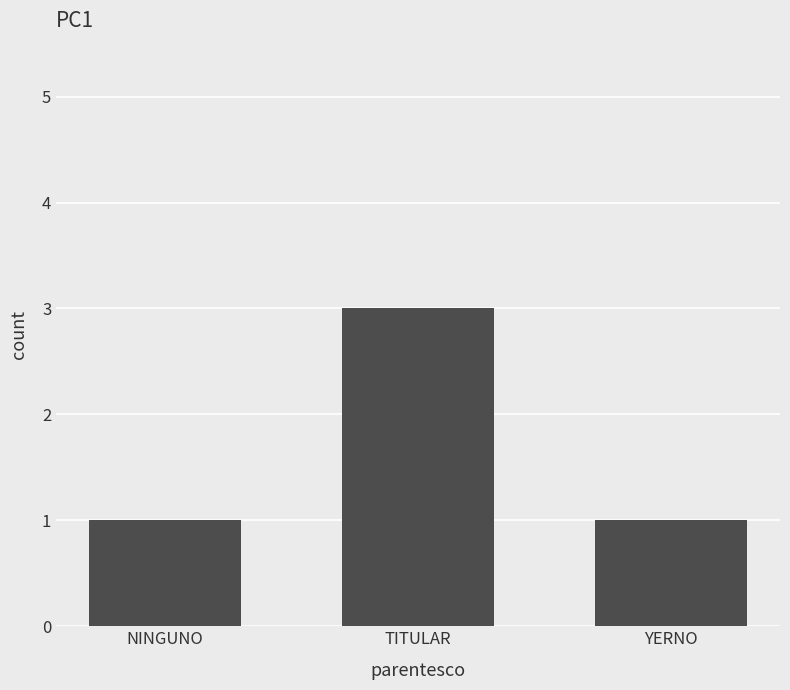

What is the sum of all values?

5